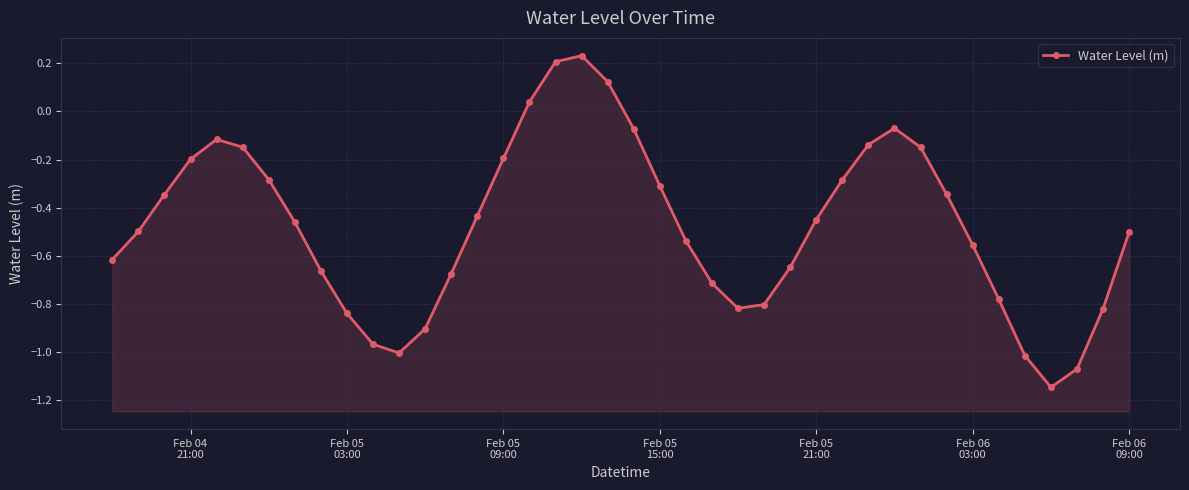

How many points are lower than both their immediate neighbors (excluding endpoints)?

3